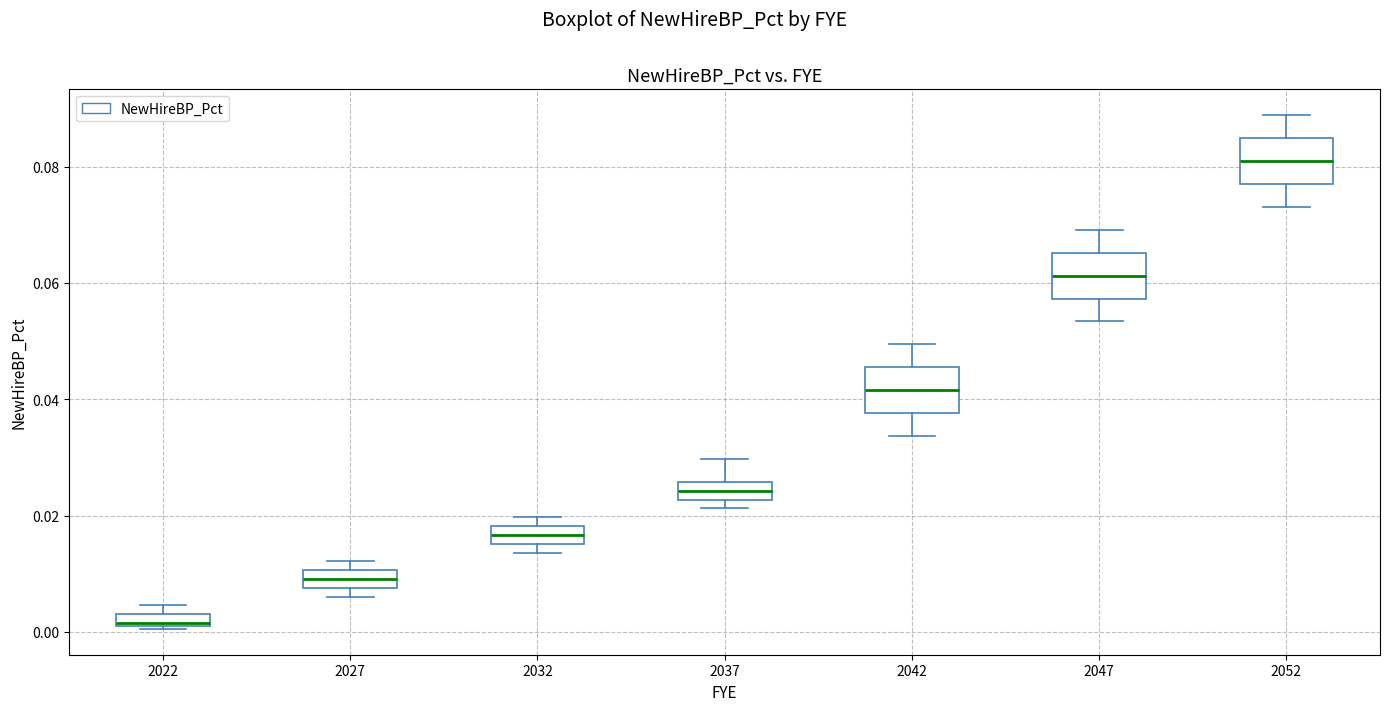

Where does the median line of the box at x = 2047 sit on the y-axis? The values are not printed on the chart, so give them approximately, as read against the axis.

0.062